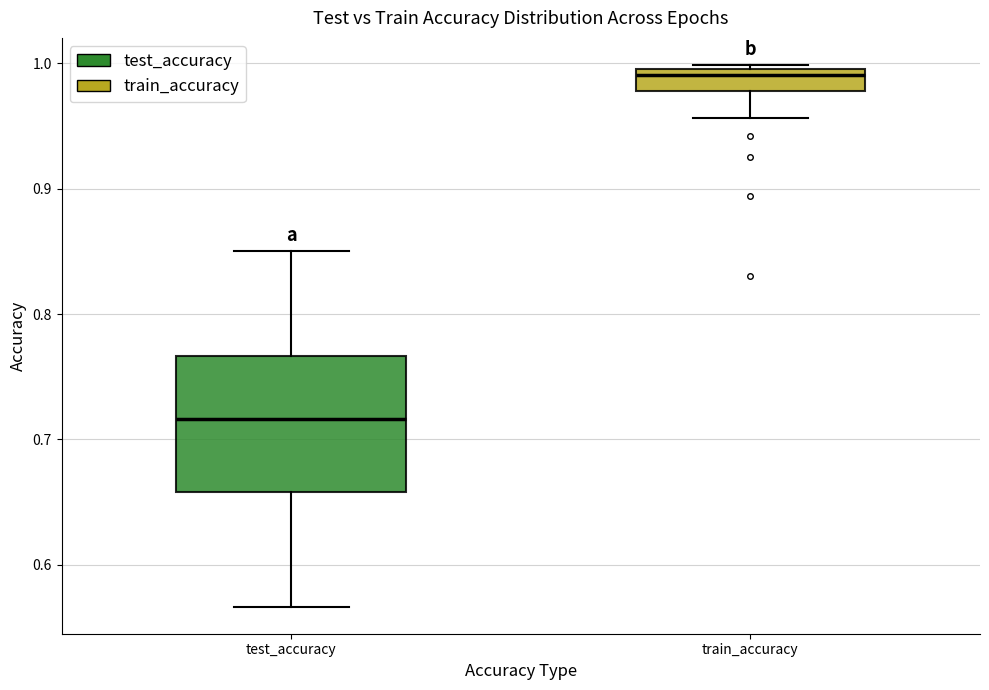

Reading left to right, transcribe this box plot: for each box, give where its median line is, the range the box spans, and where its two whiskers end, as read against the y-axis. The values are not printed on the chart, so give them approximately, as read against the axis.

test_accuracy: median 0.72, box 0.66 to 0.77, whiskers 0.57 to 0.85
train_accuracy: median 0.99, box 0.98 to 1.00, whiskers 0.96 to 1.00 (just above the box's upper edge)